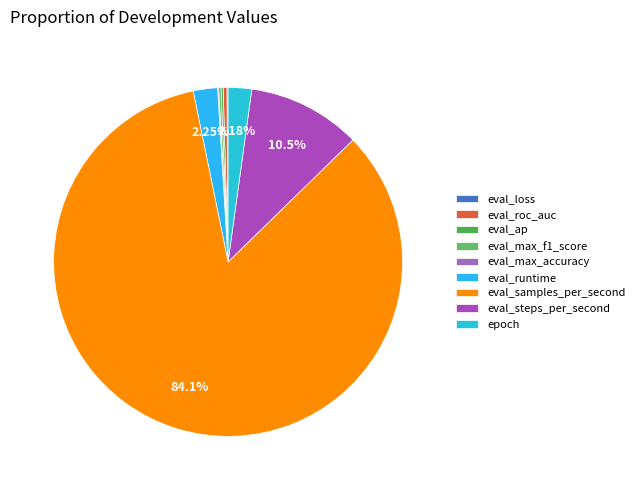

Rank the categories by value from lowest to highest.

eval_max_accuracy, eval_loss, eval_ap, eval_max_f1_score, eval_roc_auc, epoch, eval_runtime, eval_steps_per_second, eval_samples_per_second